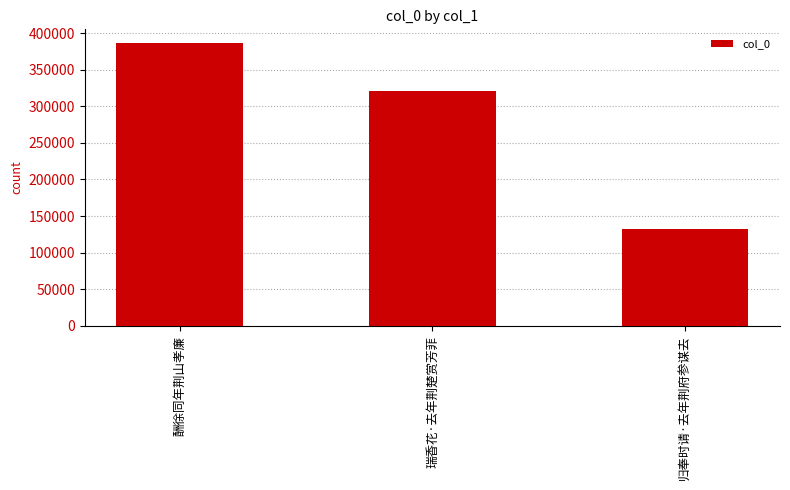

Approximately how many times larger is the value at 瑞香花·去年荆楚赏芳菲 compared to 酬徐同年荆山孝廉?

0.8